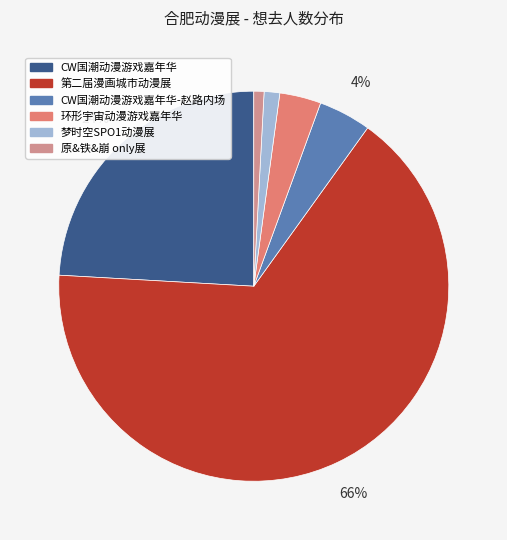

Does any single category account for the majority?

Yes